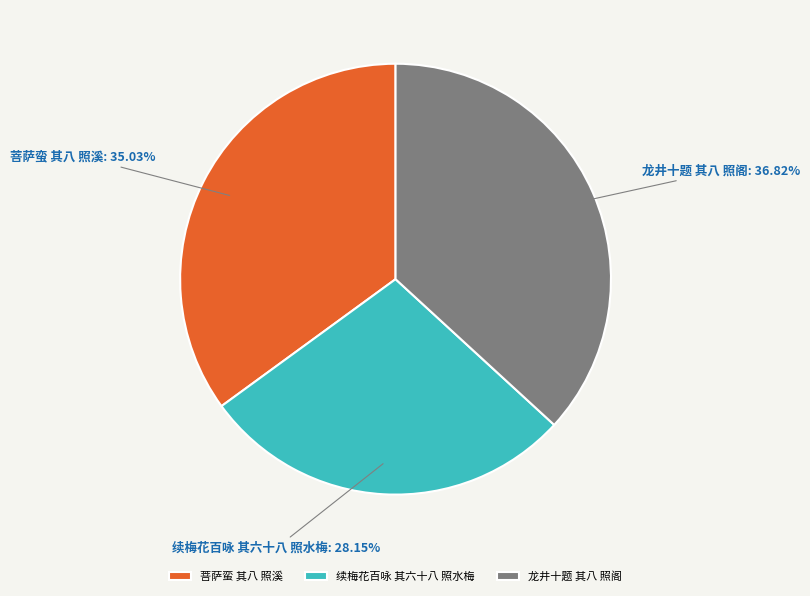

Count the number of slices in the pie.

3